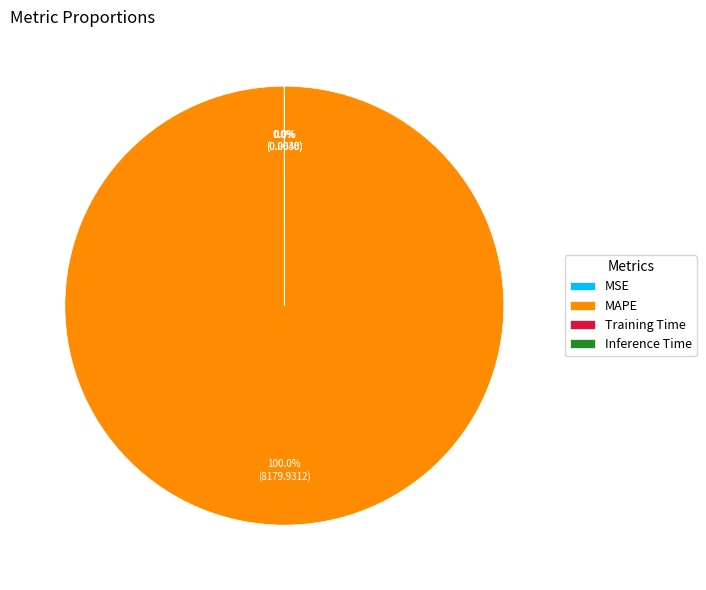

To the nearest percent, what is the average slice percentage?

25%